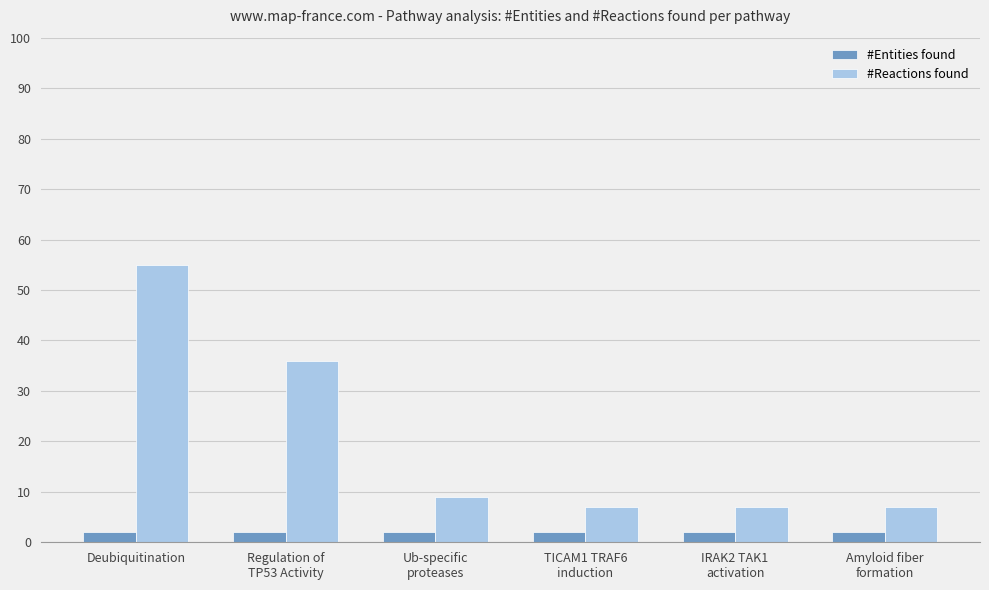

At which category is the sum across all series the highest?

Deubiquitination